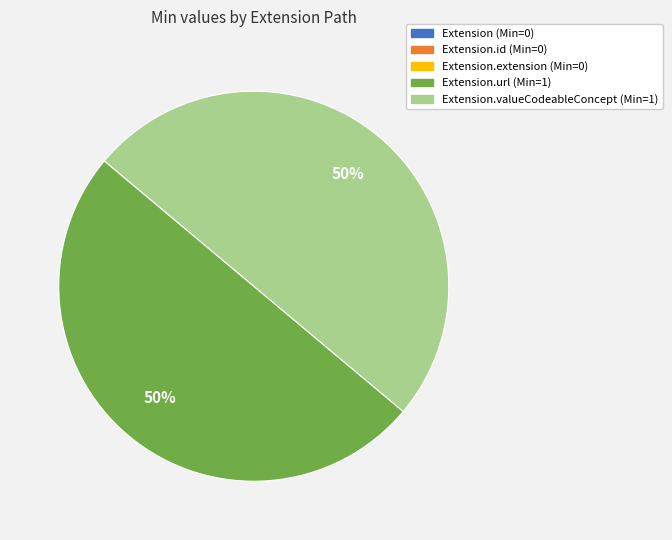

To the nearest percent, what is the average slice percentage?

20%